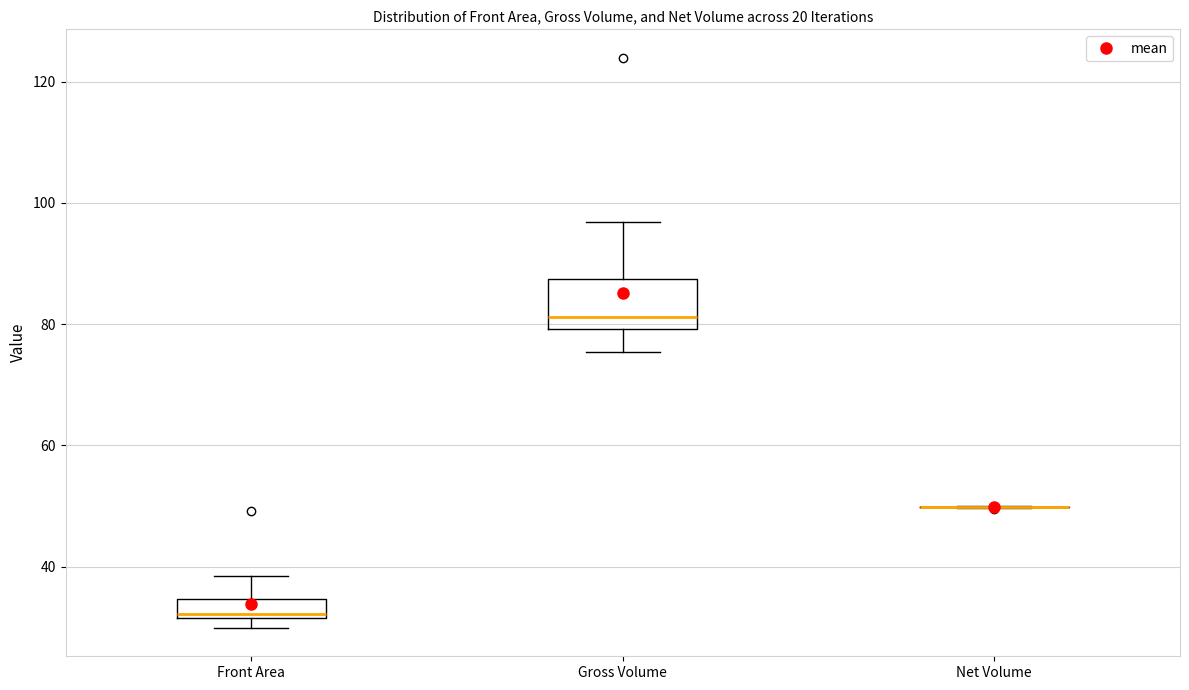

Reading left to right, read every box against the y-axis: the position of its median line, the range the box covers, and the ends of its whiskers. The values are not printed on the chart, so give them approximately, as read against the axis.

Front Area: median 32 (just above the box's lower edge), box 32 to 34, whiskers 30 to 38
Gross Volume: median 82, box 80 to 88, whiskers 76 to 96
Net Volume: box collapsed to a line at 50, whiskers 50 to 50